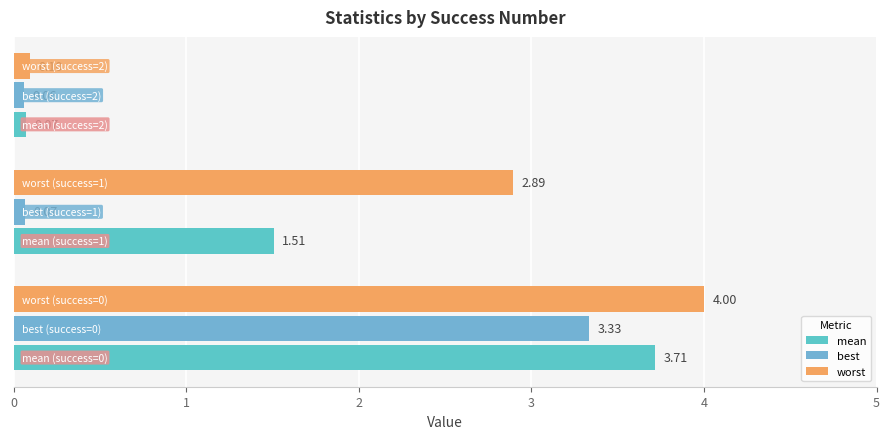

Which series has the largest total across all categories?

worst